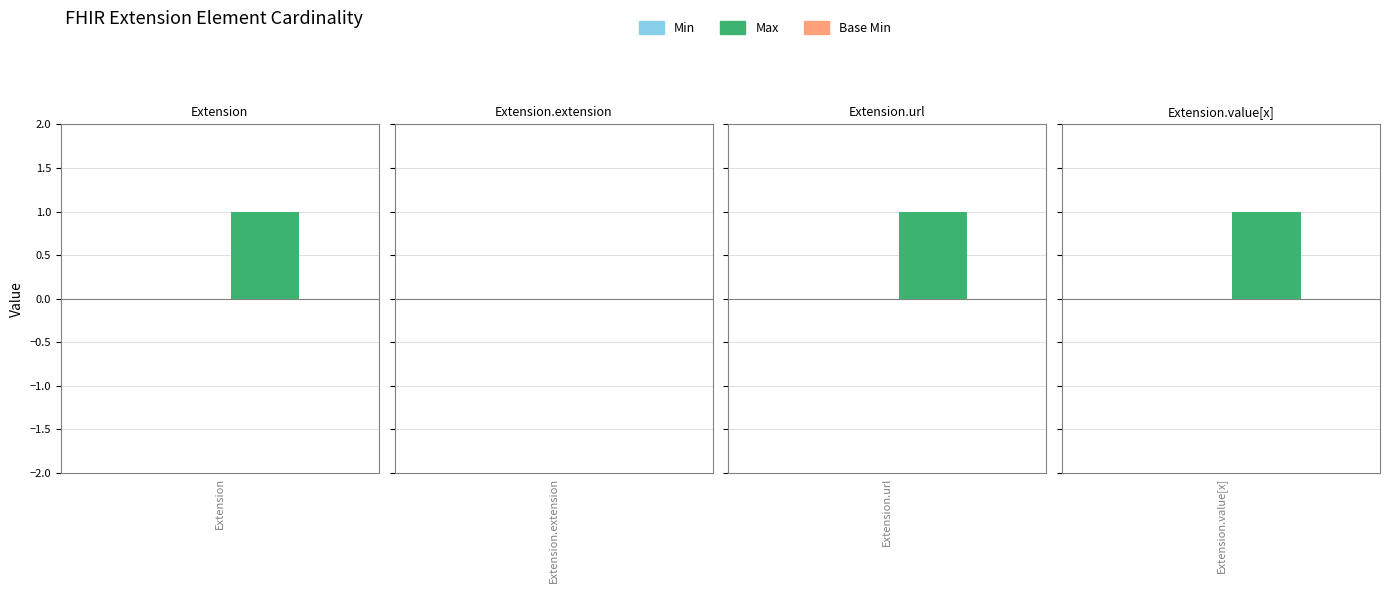

The value of Min at Extension.value[x] is 0. True or false?

False